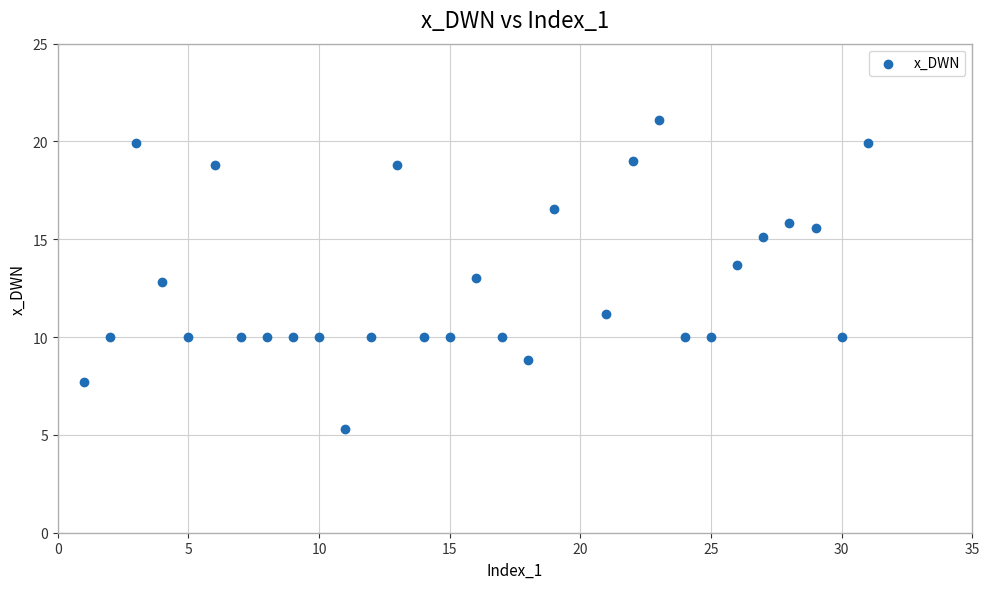

What is the range of X values (max minus min)?

30.0